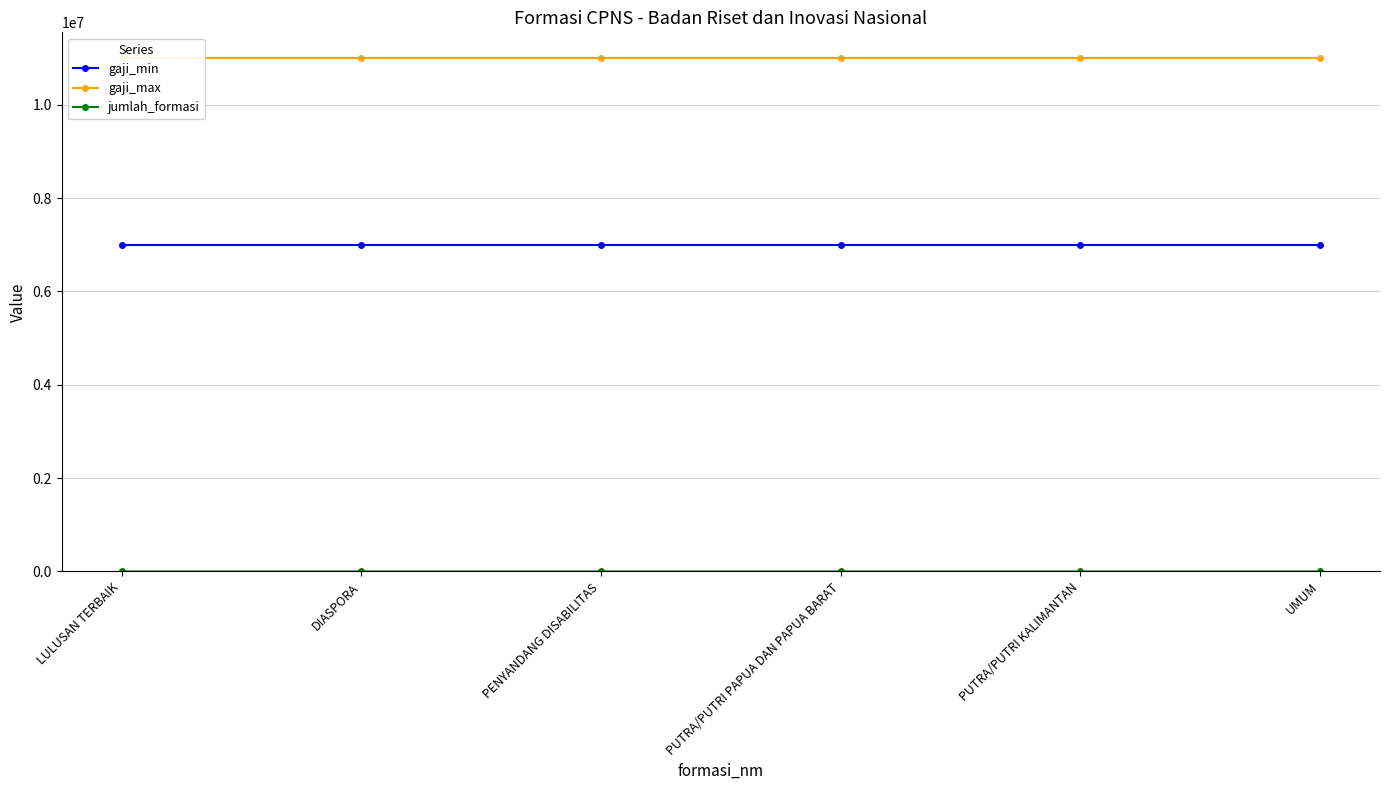

How many lines are shown in the chart?

3